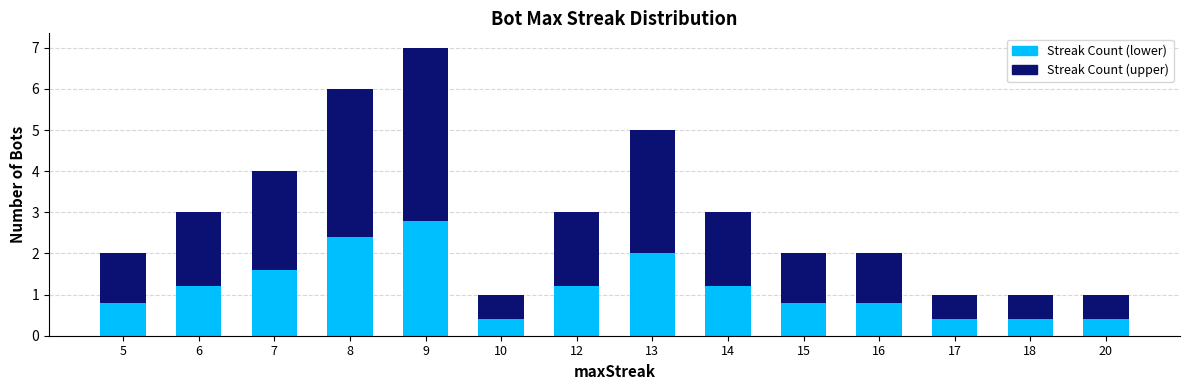

At which category is the sum across all series the highest?

9